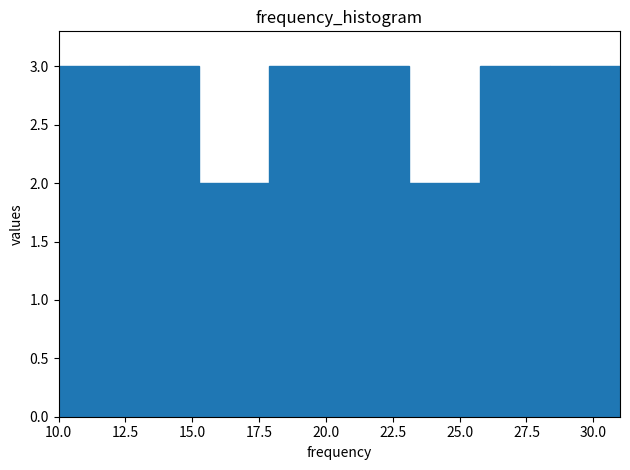

Reading left to right, transcribe this chart: for each bar, give the range it covers on the x-axis and its height. Neither the bar edges nor the heights are printed on the chart, so give them approximately, as read against the axes.

10.0 to 12.5: 3
12.5 to 15.5: 3
15.5 to 18.0: 2
18.0 to 20.5: 3
20.5 to 23.0: 3
23.0 to 26.0: 2
26.0 to 28.5: 3
28.5 to 31.0: 3